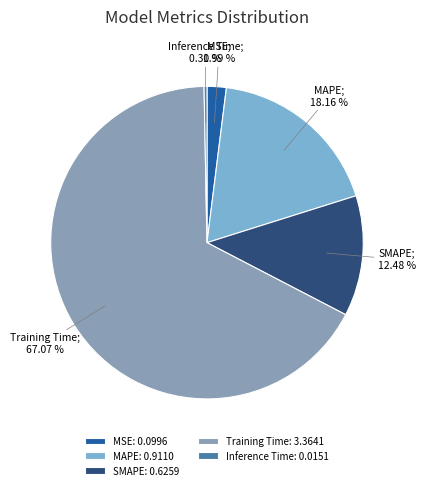

Which category has the biggest portion of the pie?

Training Time